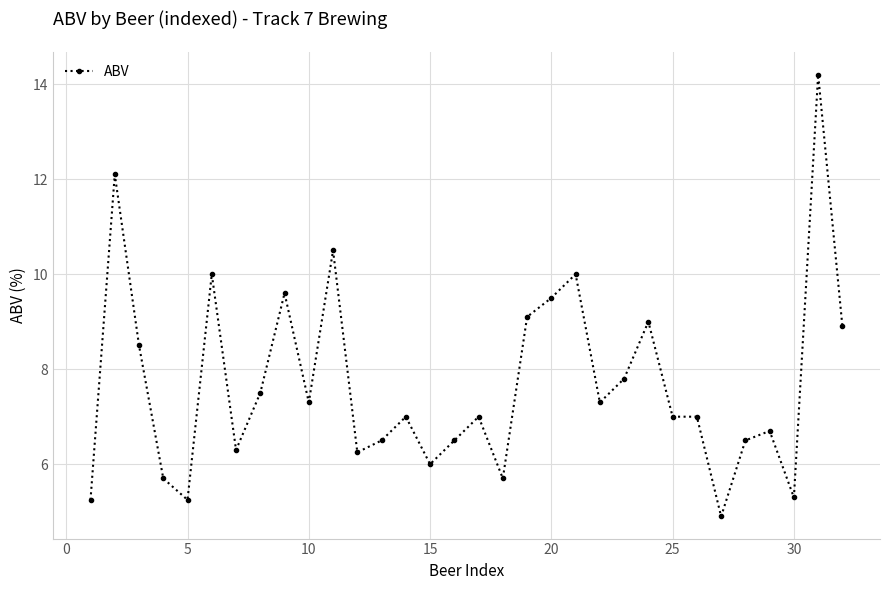

True or false: the data has more than 0 interior local peaks.

True